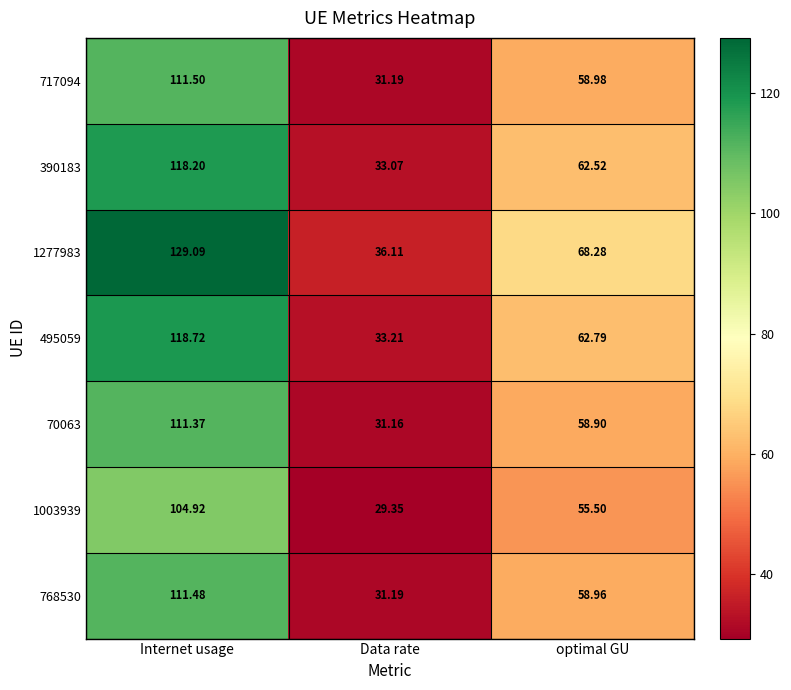

What is the minimum value shown in the chart?

29.4